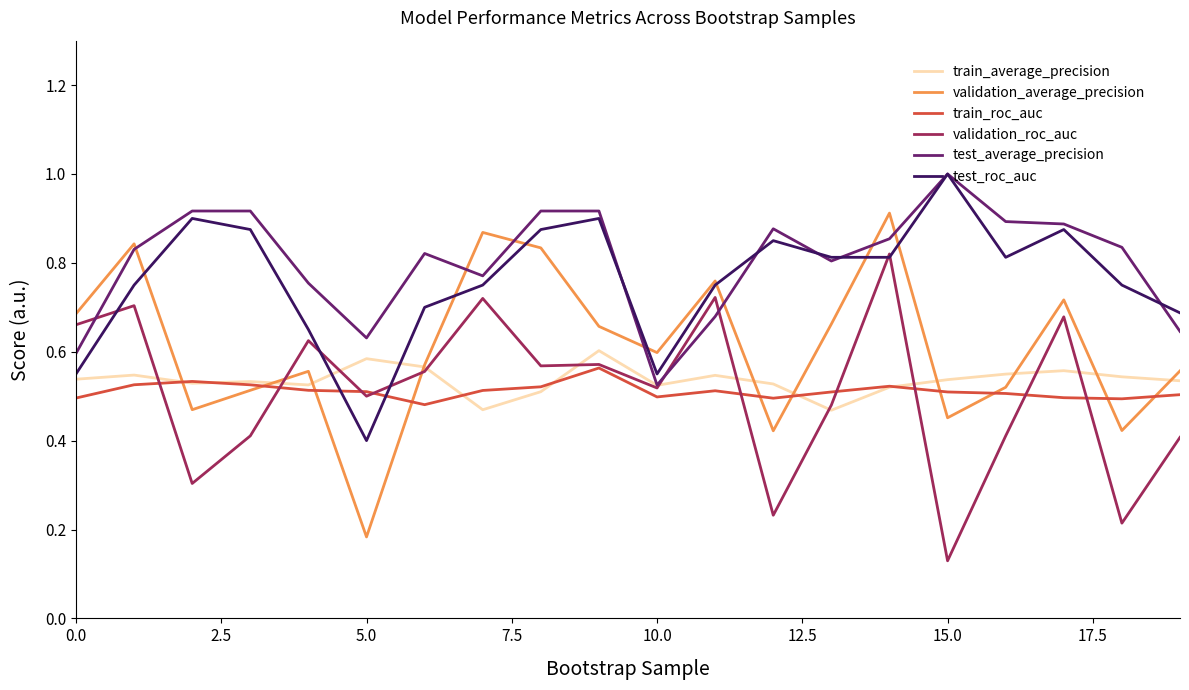

What is the maximum value shown in the chart?

1.0